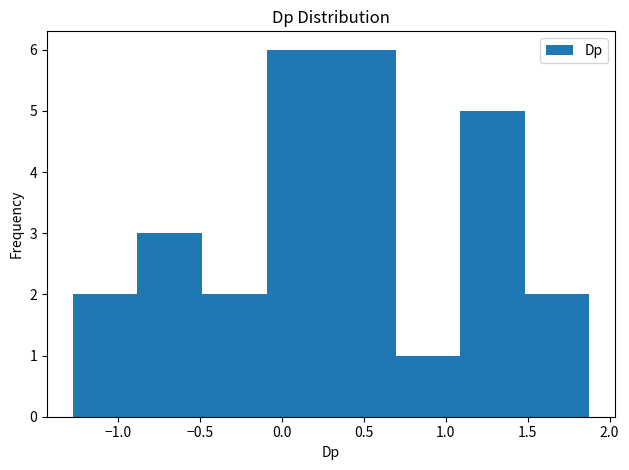

How tall is the bar that spans -0.10 to 0.30 on the x-axis? Neither the bar edges nor the heights are printed on the chart, so give them approximately, as read against the axes.

6